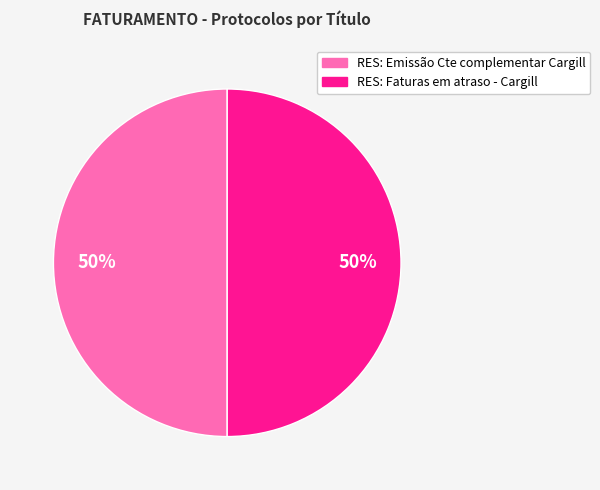

True or false: RES: Emissão Cte complementar Cargill accounts for 42% of the total.

False